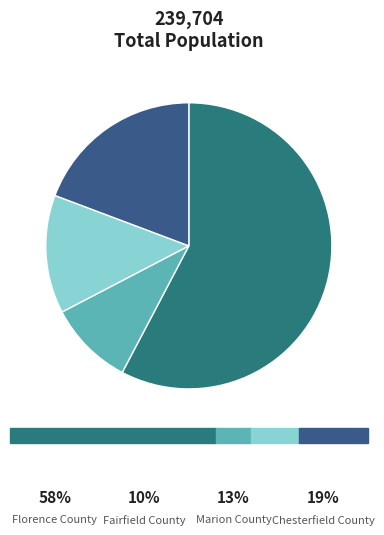

The Fairfield County slice represents 10% of the pie. True or false?

True